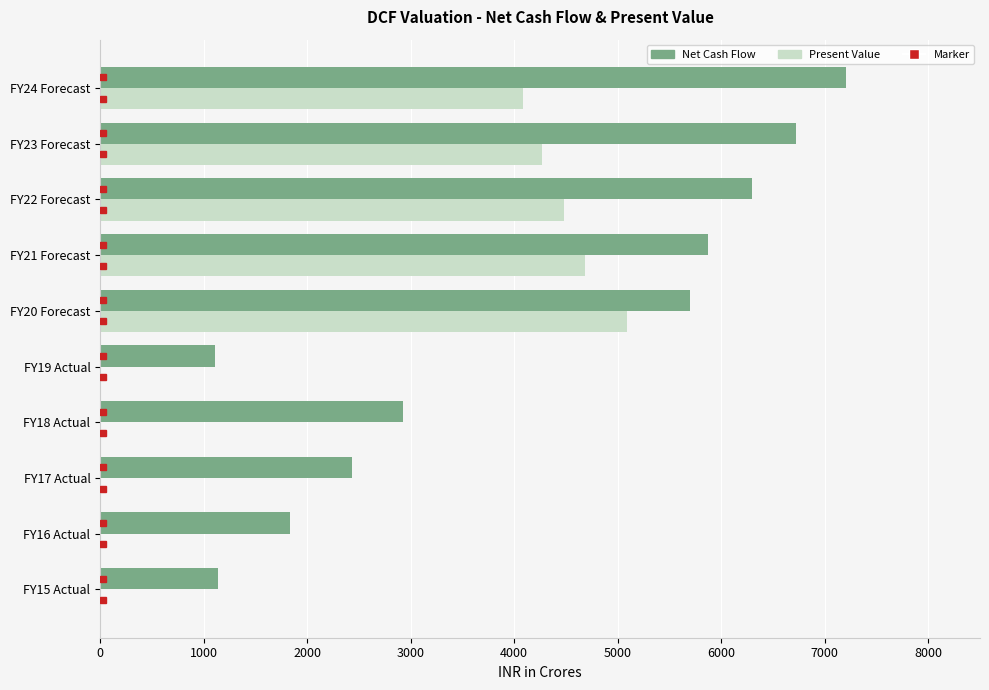

Which series changed the most between FY16 Actual and FY18 Actual?

Net Cash Flow